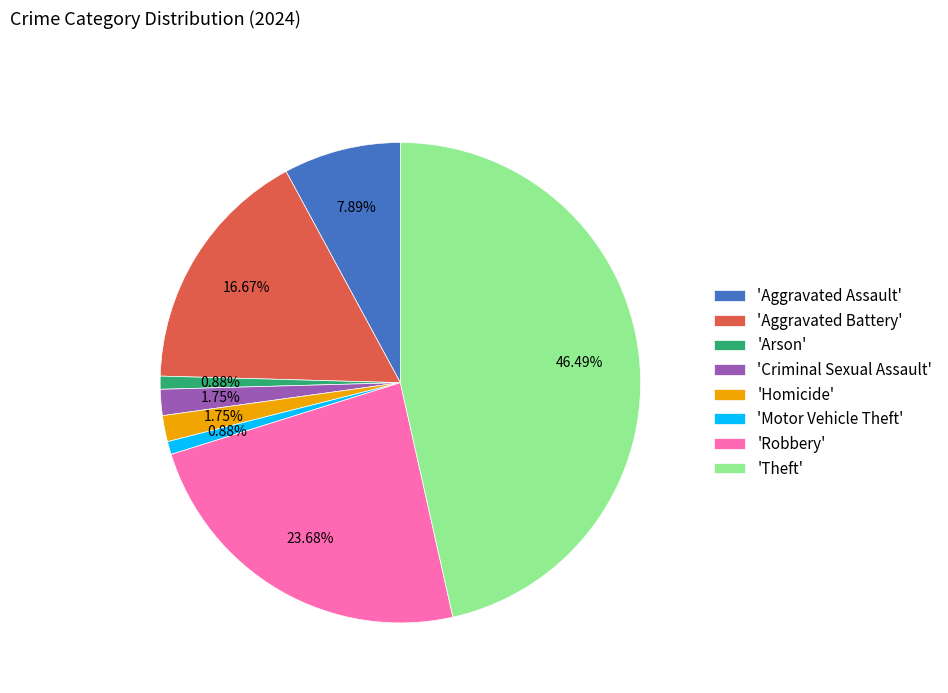

Is there a majority slice in this chart?

No